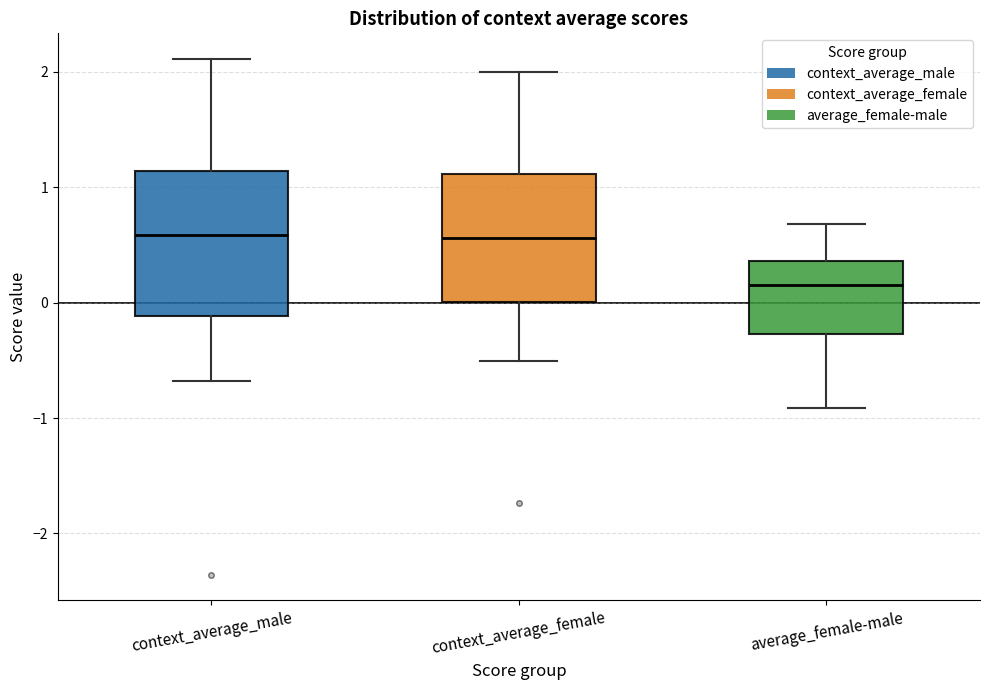

Which box is the tallest, from its lower edge to its upper edge?

context_average_male